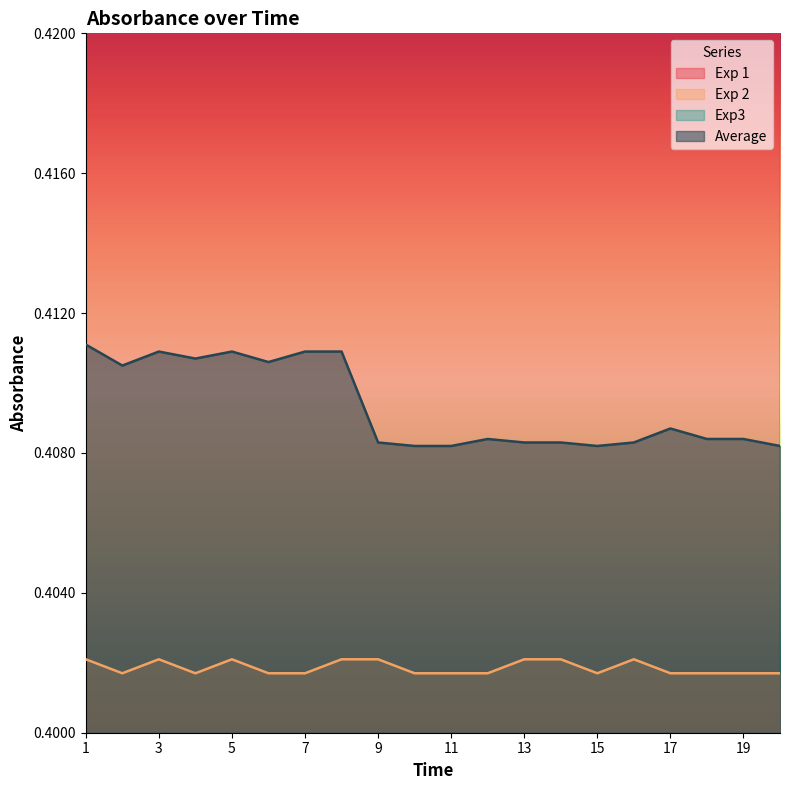

Which series has the largest range (max minus min)?

Exp 1